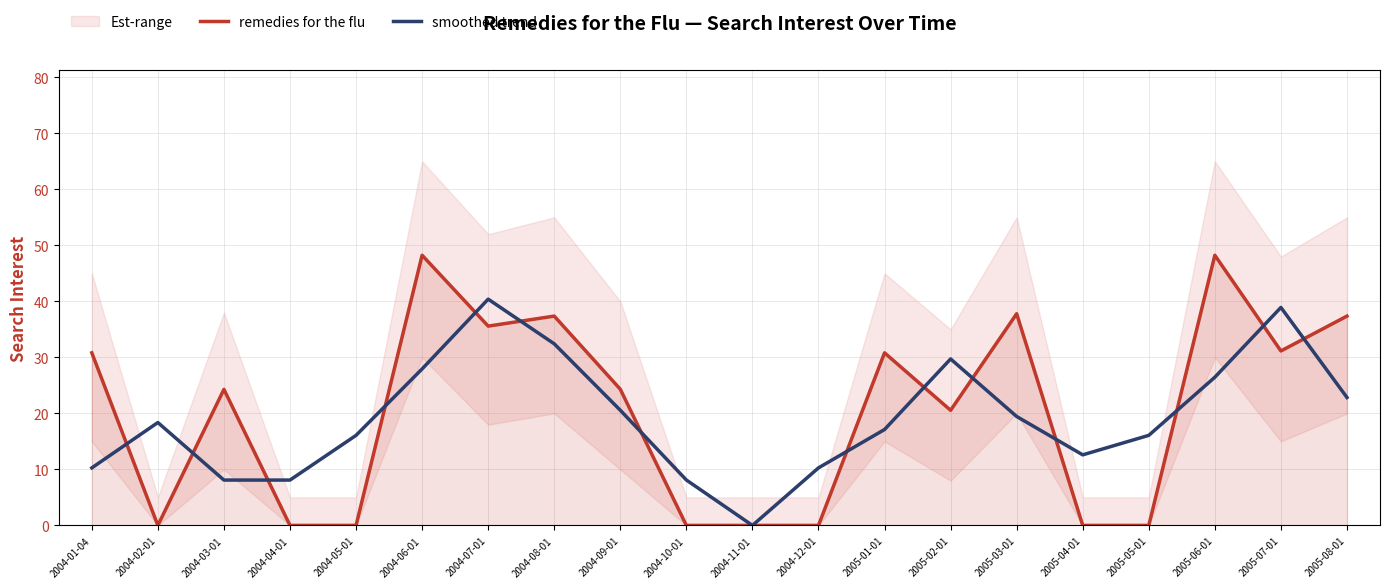

Rank the series at 2004-04-01 from lowest to highest value.

remedies for the flu, smoothed trend